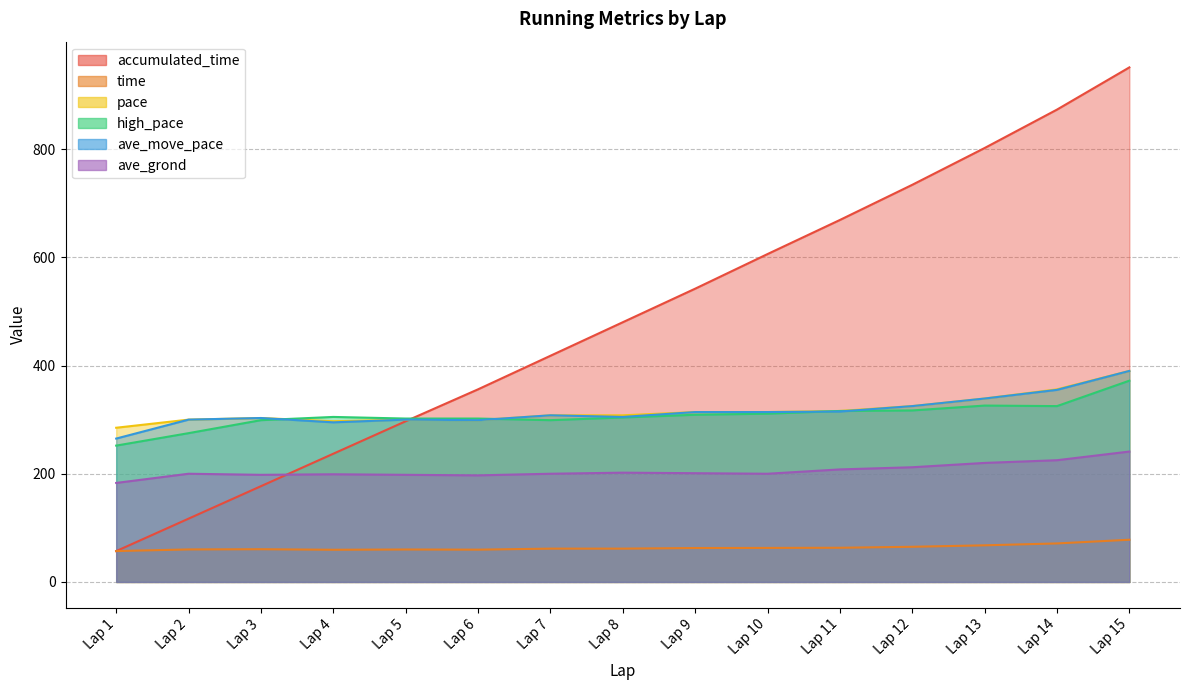

True or false: time and high_pace cross at least once.

False